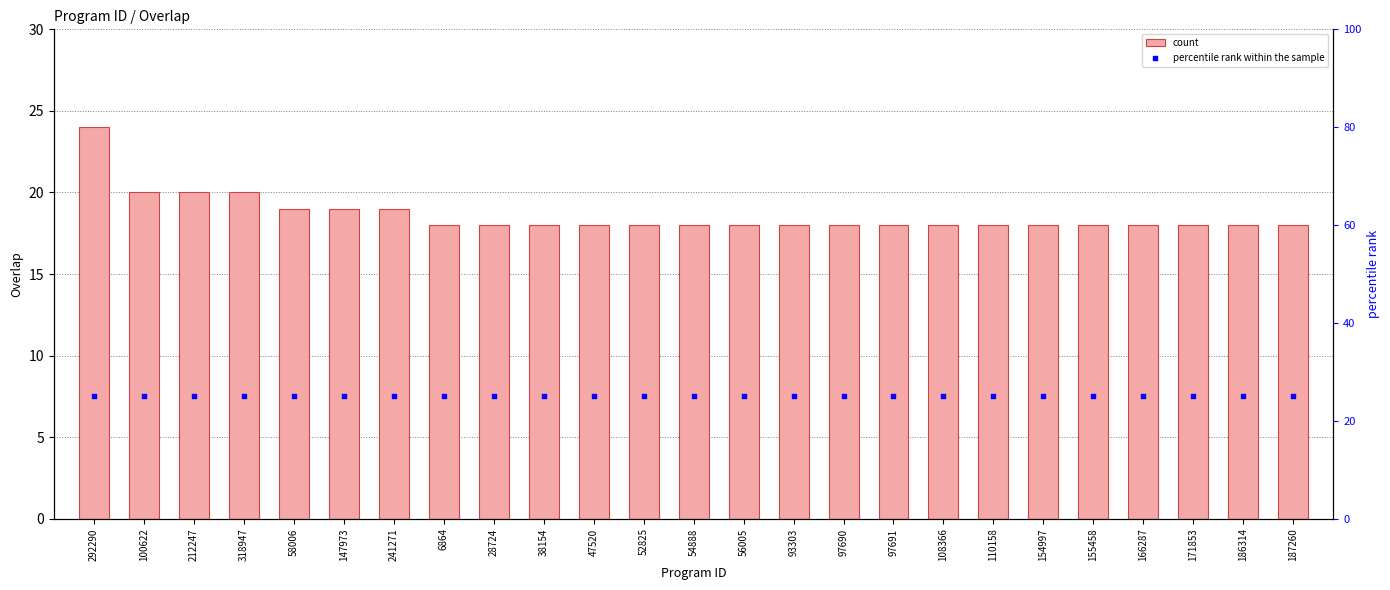

At which category is the sum across all series the highest?

292290